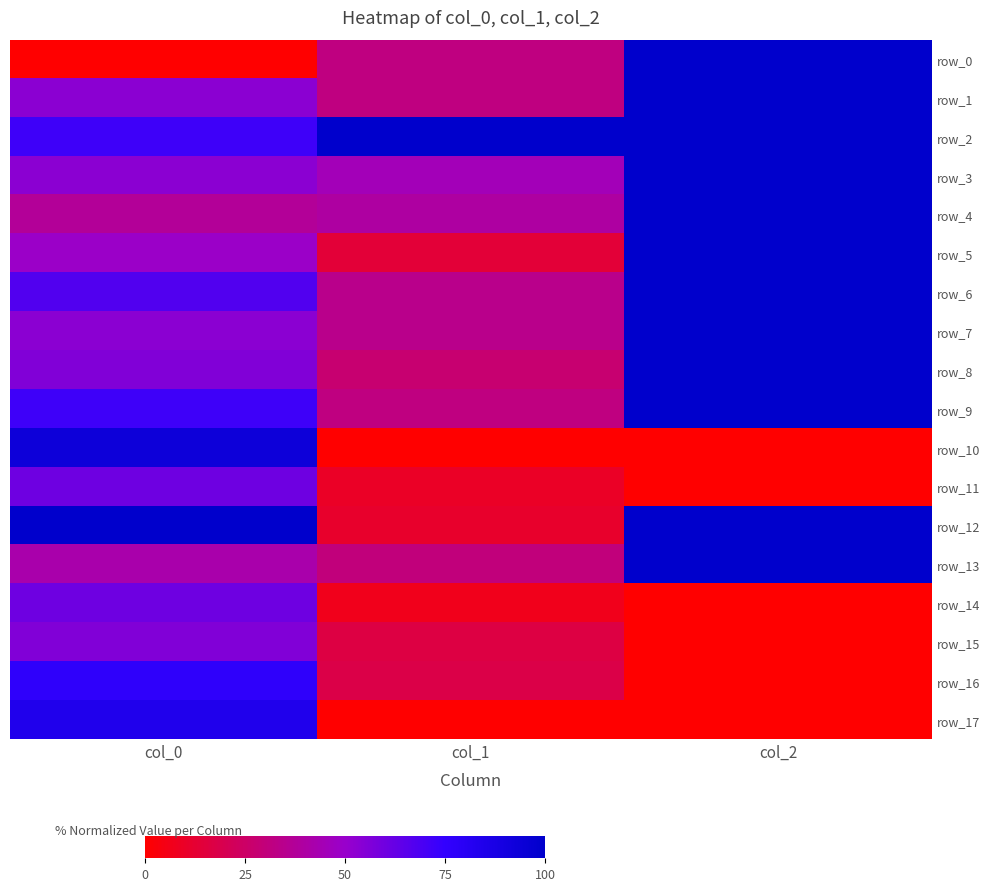

At how many categories does at least one series exceed 37?

3